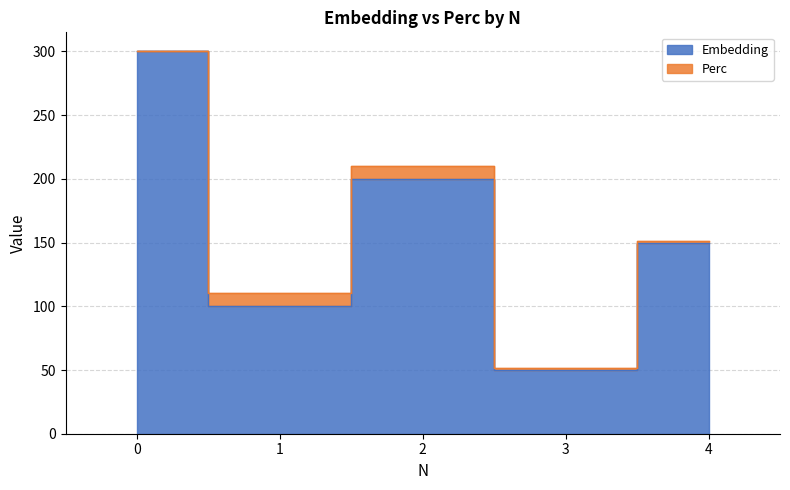

List the labels in order of value, largest first.

0, 2, 4, 1, 3